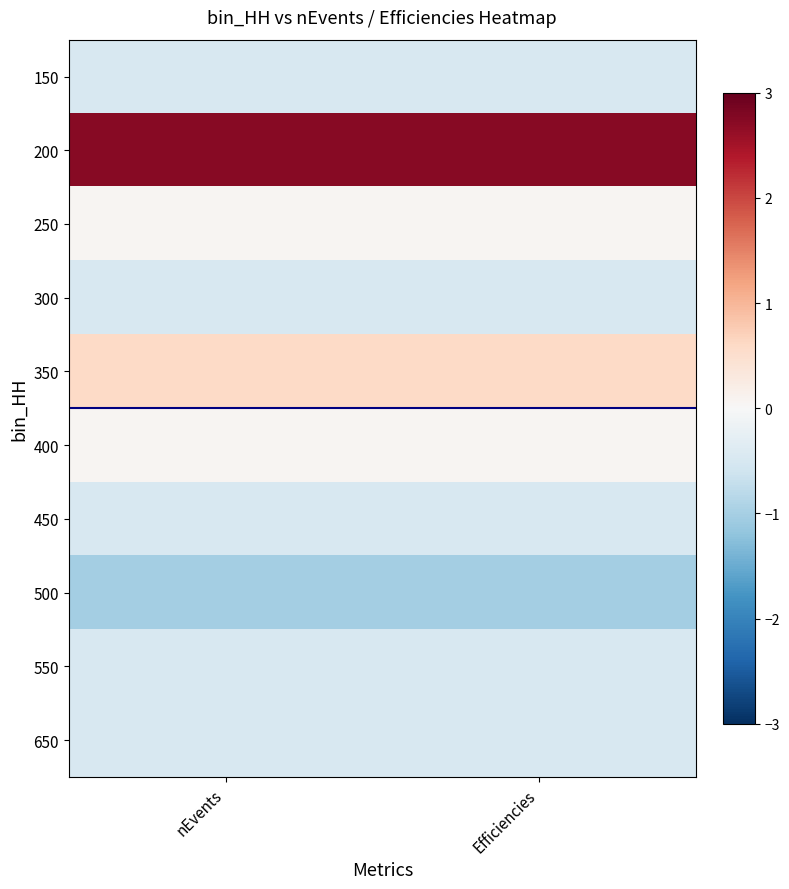

Reading left to right, extract all data points from this chart.

150: nEvents=-0.5	Efficiencies=-0.5
200: nEvents=2.7	Efficiencies=2.7
250: nEvents=0.1	Efficiencies=0.1
300: nEvents=-0.5	Efficiencies=-0.5
350: nEvents=0.6	Efficiencies=0.6
400: nEvents=0.1	Efficiencies=0.1
450: nEvents=-0.5	Efficiencies=-0.5
500: nEvents=-1.0	Efficiencies=-1.0
550: nEvents=-0.5	Efficiencies=-0.5
650: nEvents=-0.5	Efficiencies=-0.5